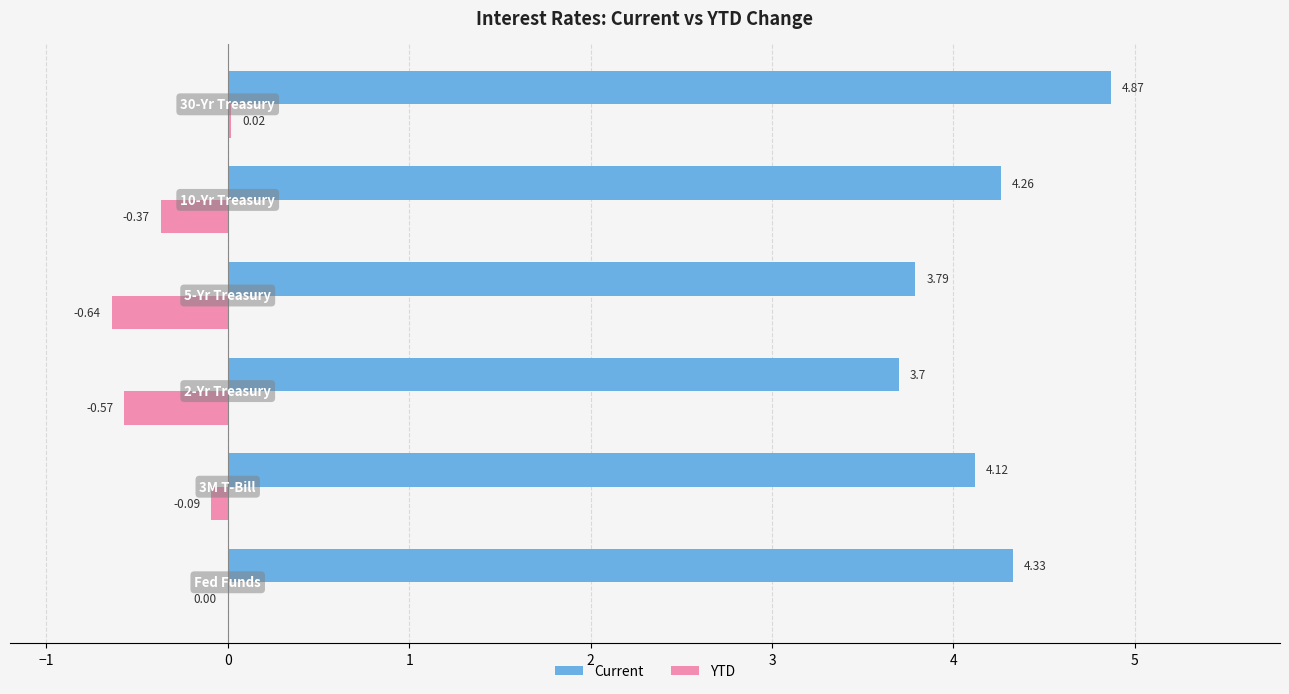

Which series has the largest total across all categories?

Current